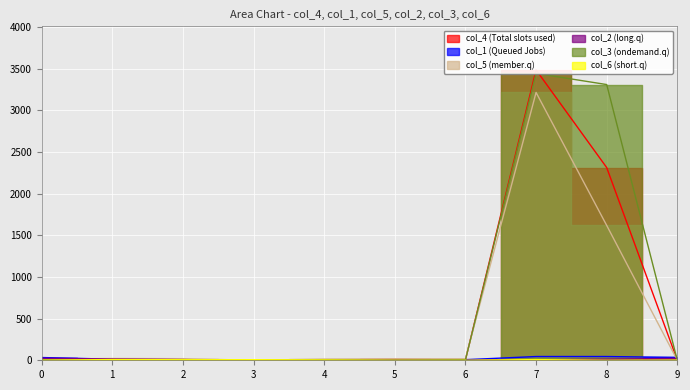

Which series has the largest total across all categories?

col_3